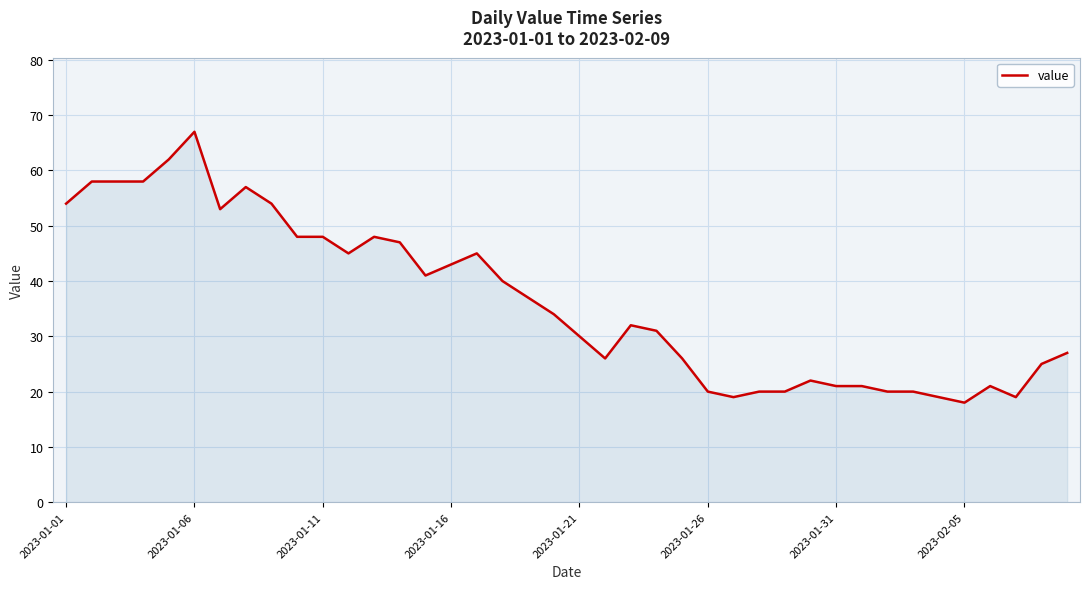

What is the minimum value shown in the chart?

18